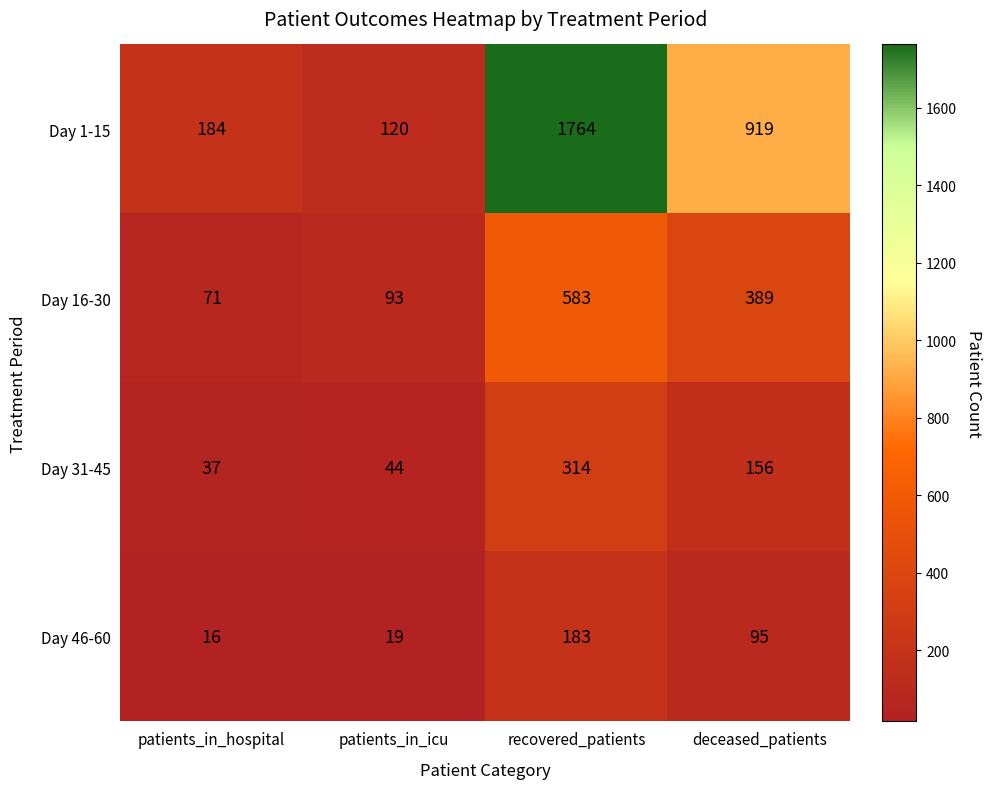

What is the difference between the maximum and minimum values in the Day 31-45 series?

277